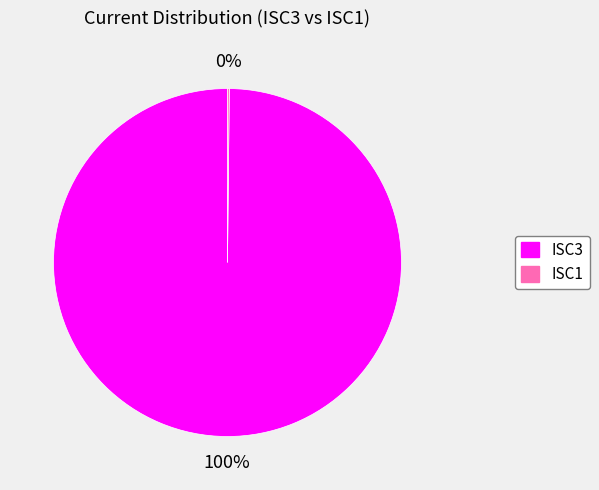

To the nearest percent, what is the average slice percentage?

50%